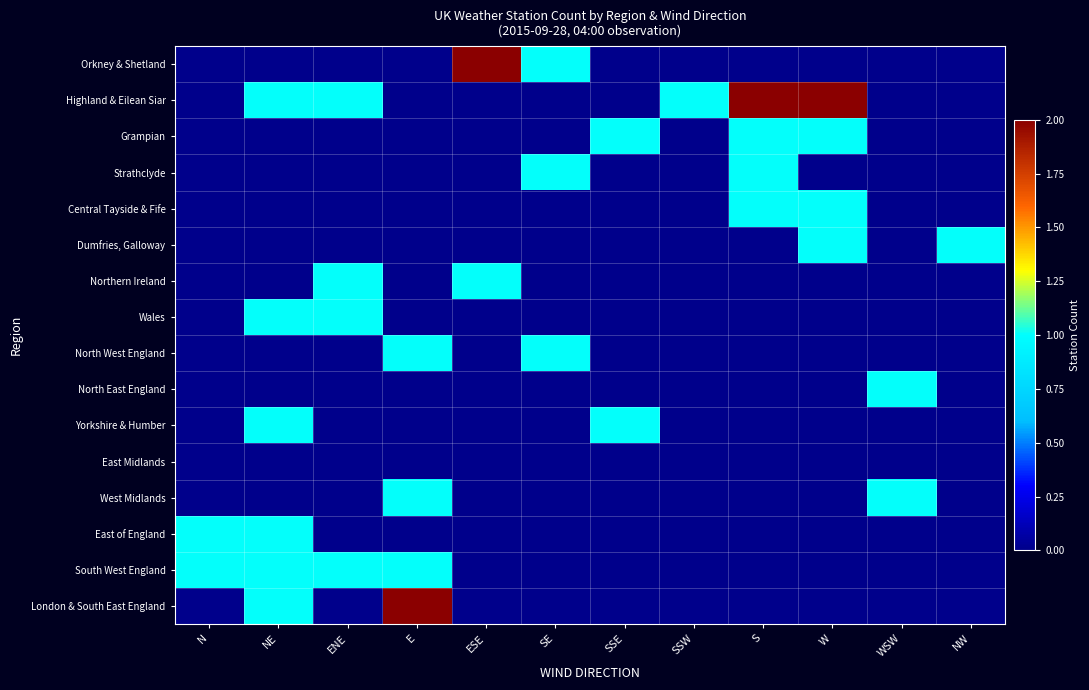

Which series changed the most between E and ESE?

Orkney & Shetland